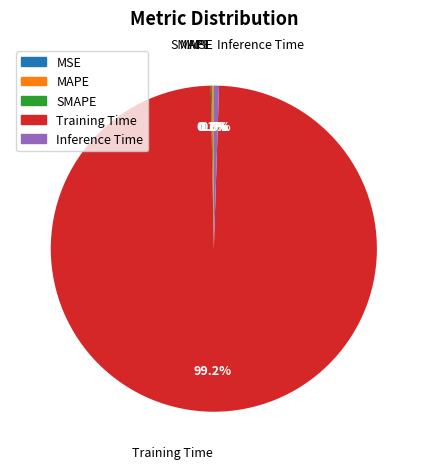

Is there any slice that represents more than half of the pie?

Yes